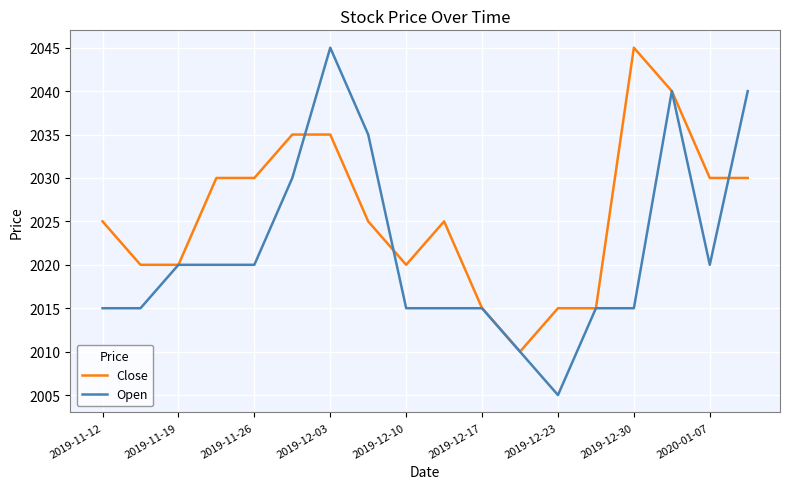

How many categories are shown in the chart?

18